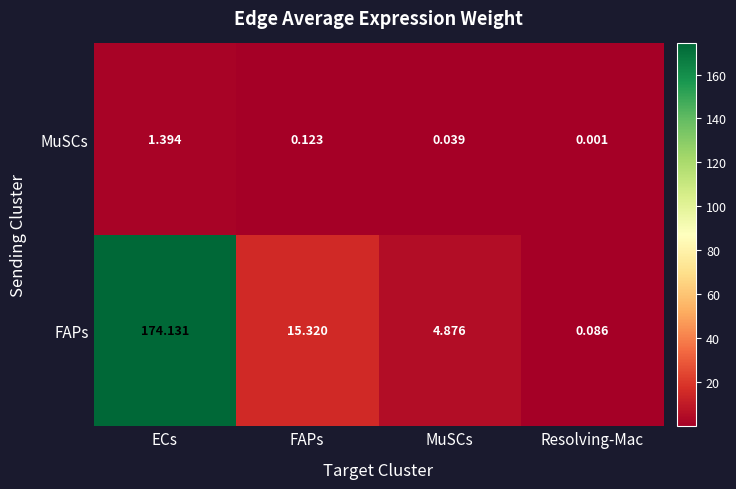

Which series changed the most between MuSCs and Resolving-Mac?

FAPs